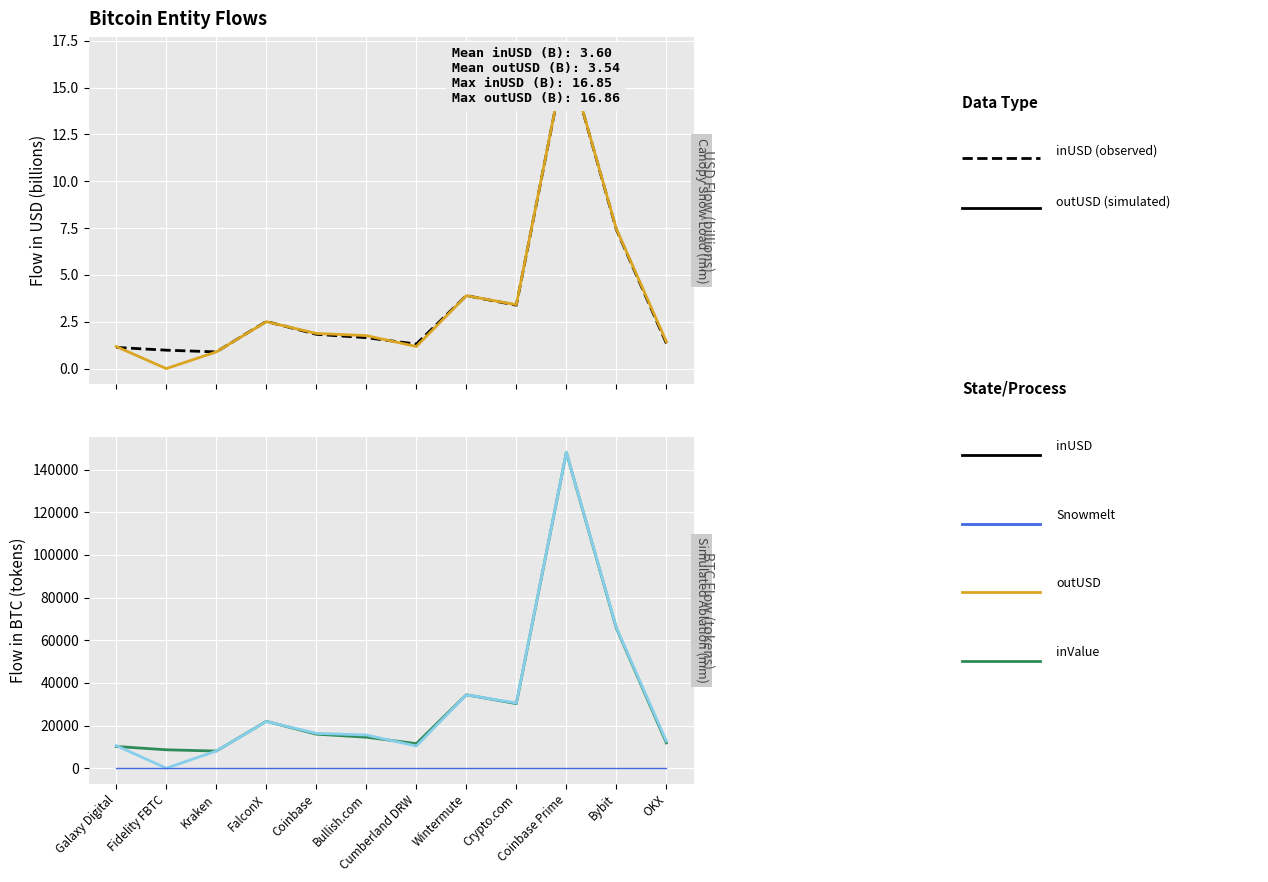

Reading left to right, list all the values displayed in this chart.

inUSD: Galaxy Digital=1.1	Fidelity FBTC=1.0	Kraken=0.9	FalconX=2.5	Coinbase=1.8	Bullish.com=1.7	Cumberland DRW=1.3	Wintermute=3.9	Crypto.com=3.4	Coinbase Prime=16.8	Bybit=7.4	OKX=1.3
outUSD: Galaxy Digital=1.2	Fidelity FBTC=0.0	Kraken=0.9	FalconX=2.5	Coinbase=1.9	Bullish.com=1.8	Cumberland DRW=1.2	Wintermute=3.9	Crypto.com=3.4	Coinbase Prime=16.9	Bybit=7.5	OKX=1.4
inValue: Galaxy Digital=10177.0	Fidelity FBTC=8619.2	Kraken=8024.4	FalconX=21958.4	Coinbase=15948.6	Bullish.com=14526.4	Cumberland DRW=11506.7	Wintermute=34420.8	Crypto.com=30276.3	Coinbase Prime=148034.1	Bybit=65630.1	OKX=11864.0
outValue: Galaxy Digital=10576.4	Fidelity FBTC=0.0	Kraken=8024.4	FalconX=21898.3	Coinbase=16351.5	Bullish.com=15546.3	Cumberland DRW=10387.2	Wintermute=34380.4	Crypto.com=30558.3	Coinbase Prime=148128.9	Bybit=65934.6	OKX=12669.1
Snowmelt (ref): Galaxy Digital=0.0	Fidelity FBTC=0.0	Kraken=0.0	FalconX=0.0	Coinbase=0.0	Bullish.com=0.0	Cumberland DRW=0.0	Wintermute=0.0	Crypto.com=0.0	Coinbase Prime=0.0	Bybit=0.0	OKX=0.0